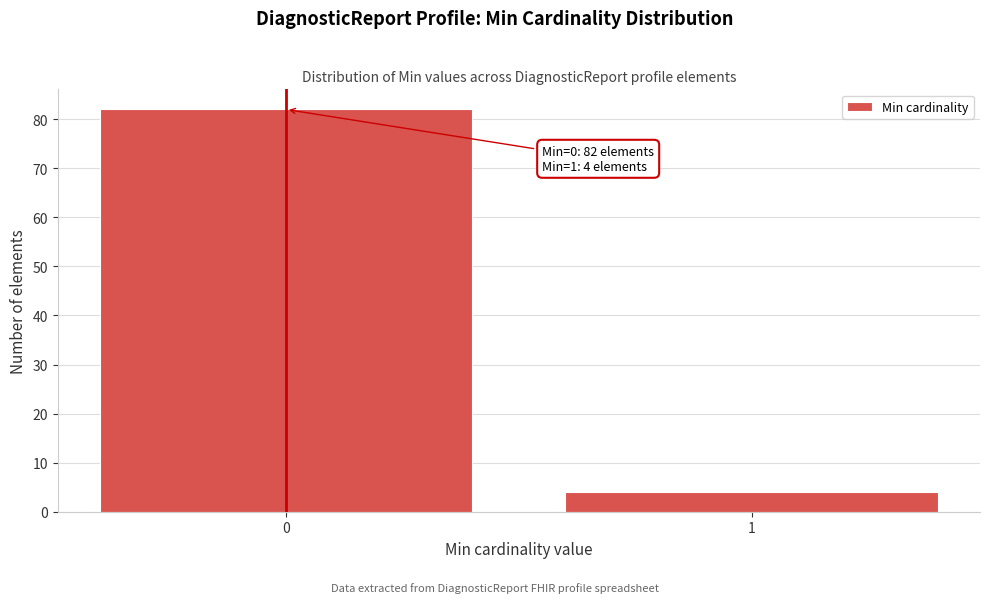

Reading right to left, list all the values displayed in this chart.

4	82